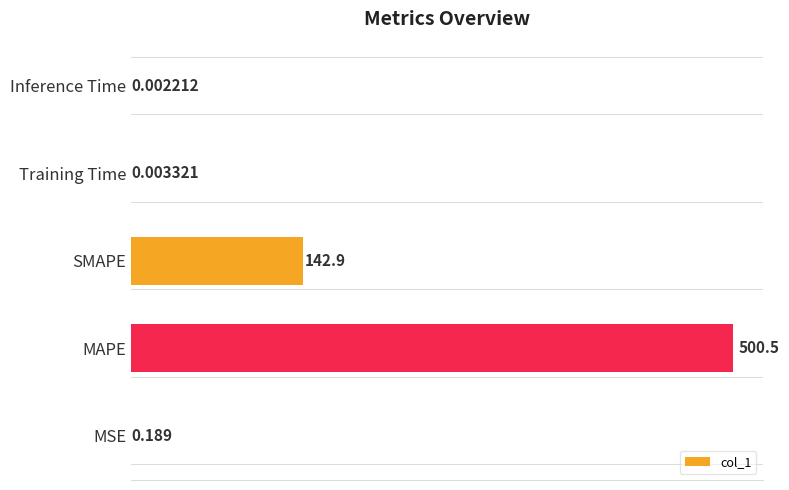

Which has a higher value, Inference Time or MSE?

MSE